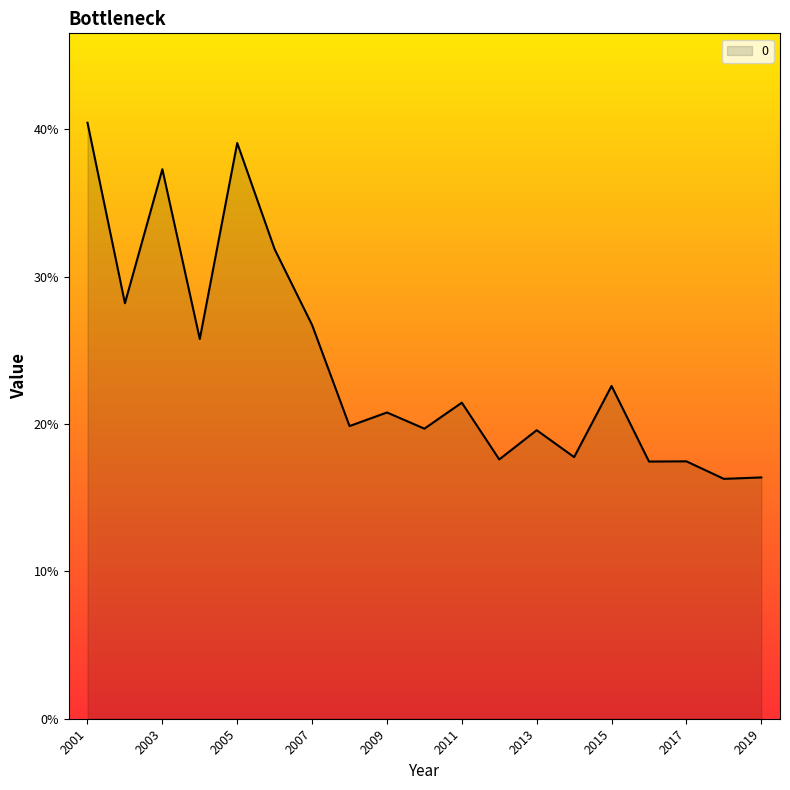

Is this an area chart (filled region under the line)?

Yes